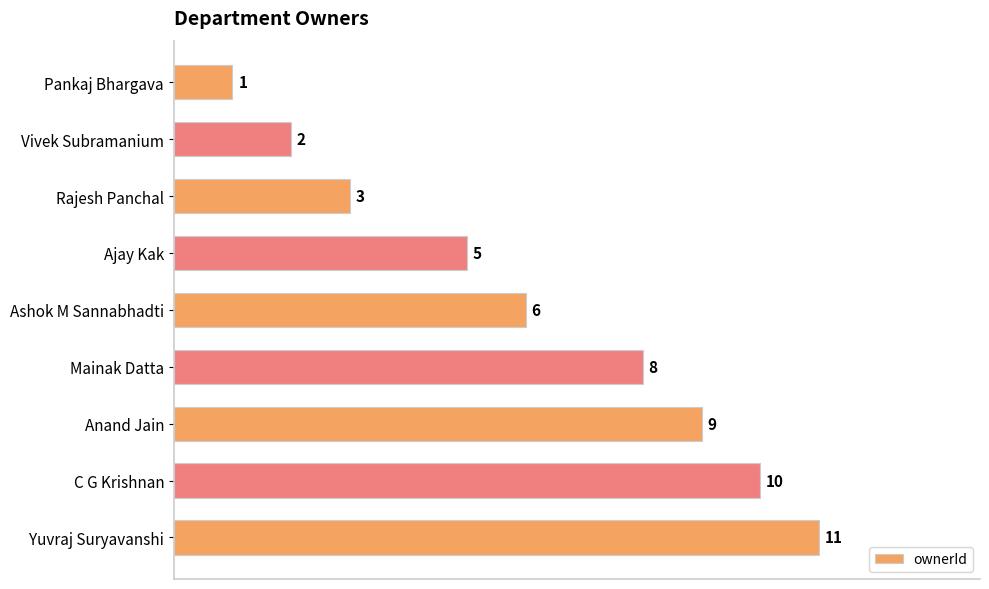

The chart shows a value of 3 at Rajesh Panchal. True or false?

True